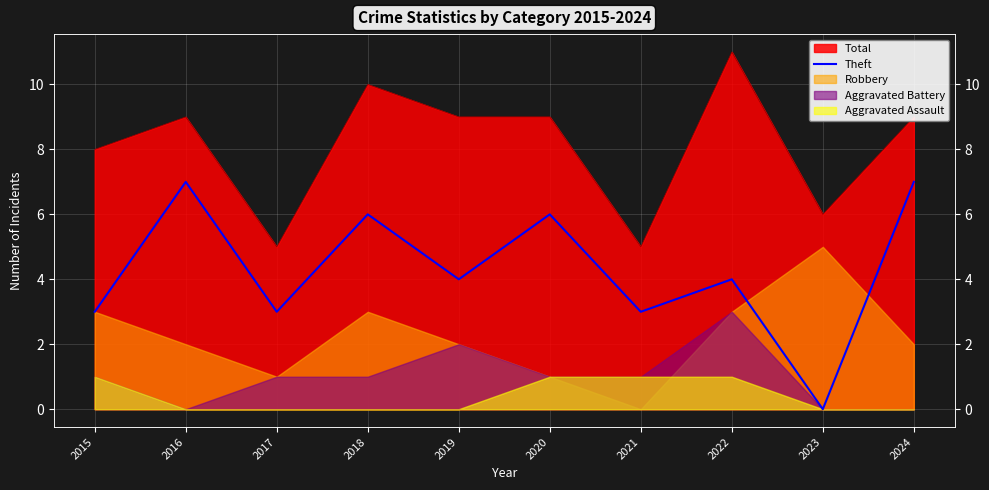

What is the value of the 3rd point from the left?

3